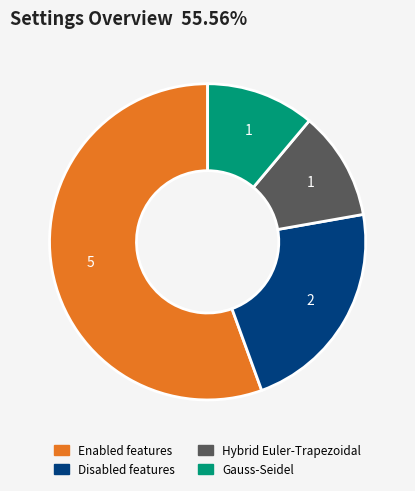

Does any single category account for the majority?

Yes